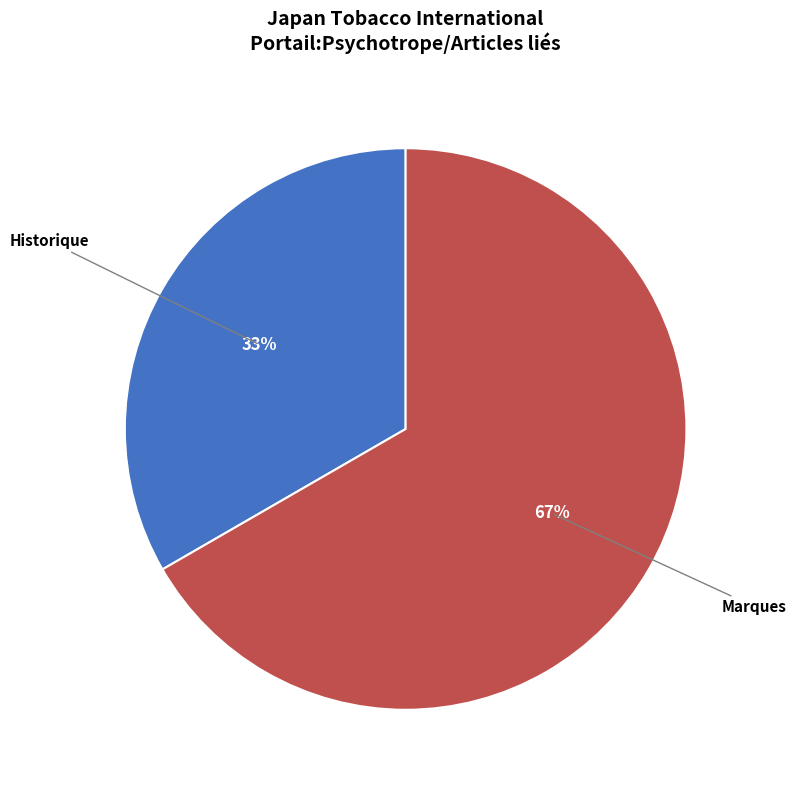

To the nearest percent, what is the average slice percentage?

50%